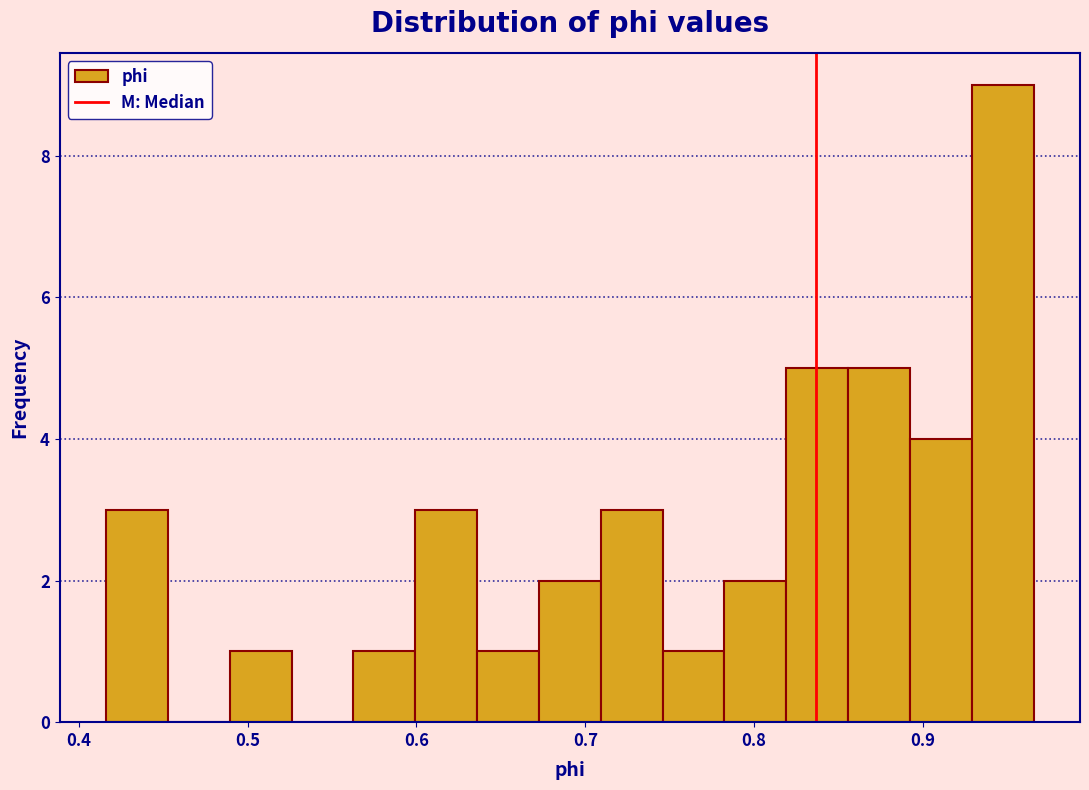

Read against the x-axis, roughly where is the centre of the tallest bar?

0.95